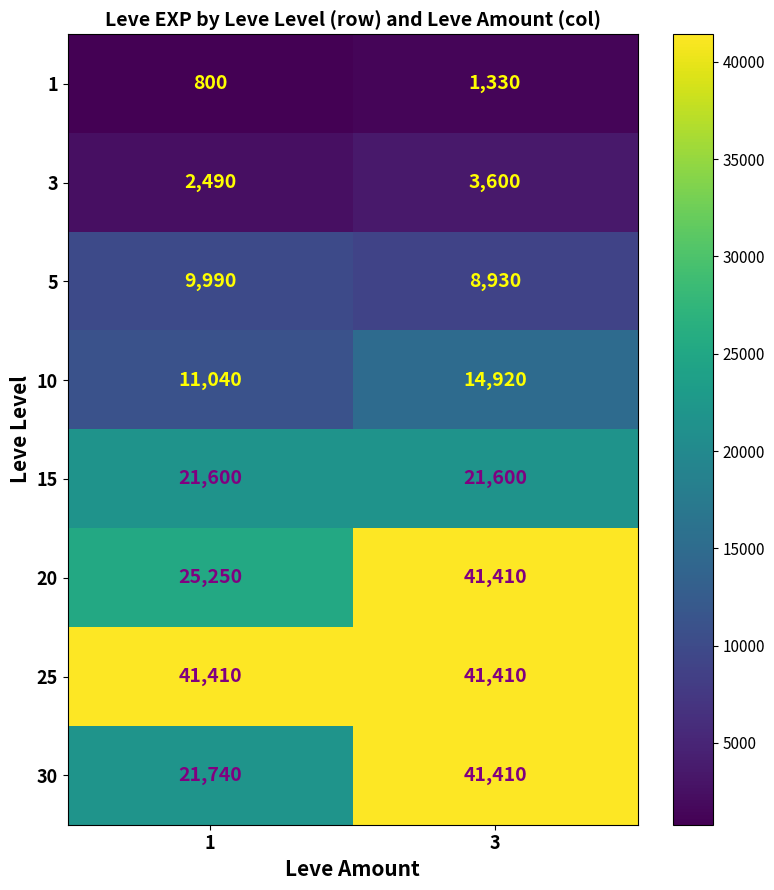

Rank the series at 1 from lowest to highest value.

1, 3, 5, 10, 15, 30, 20, 25